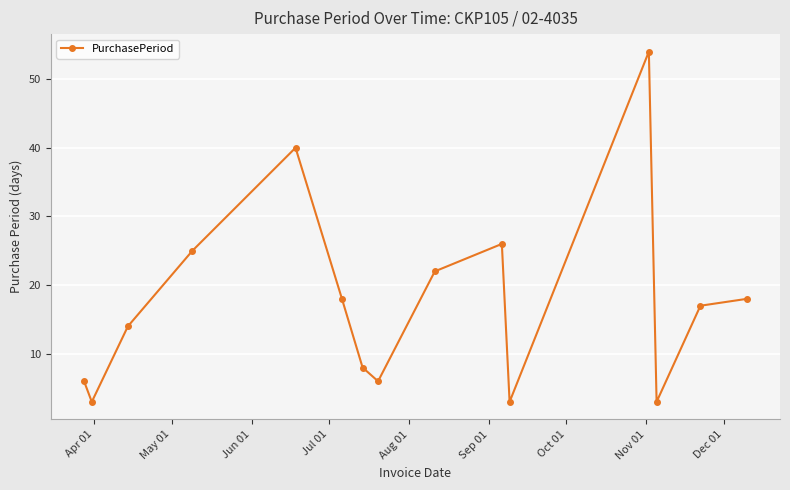

What is the difference between the maximum and minimum values?

51